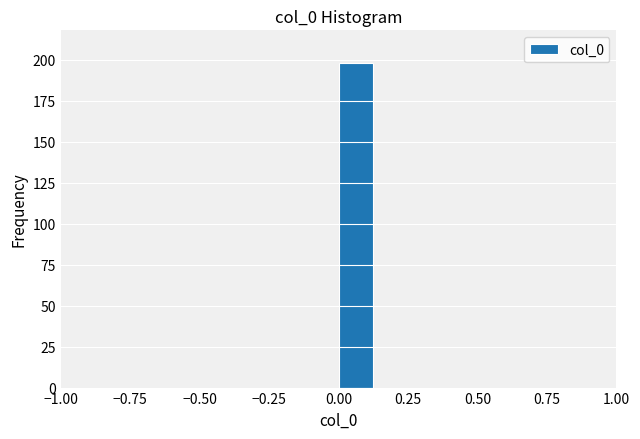

Around what value on the x-axis is the tallest bar? Give the approximate position of its centre, as read against the axis.

0.05